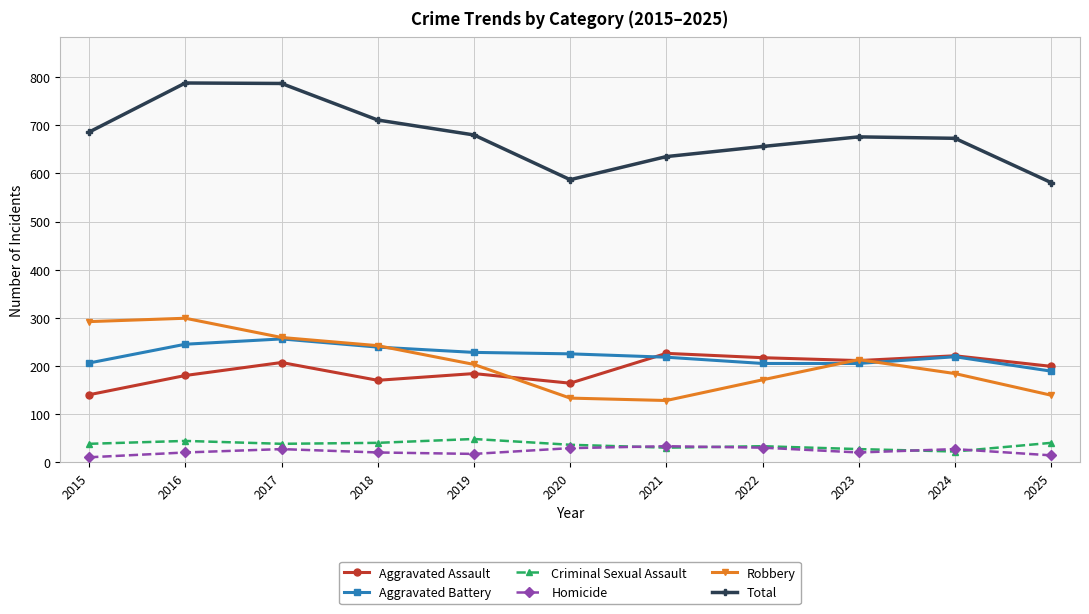

What is the maximum value shown in the chart?

788